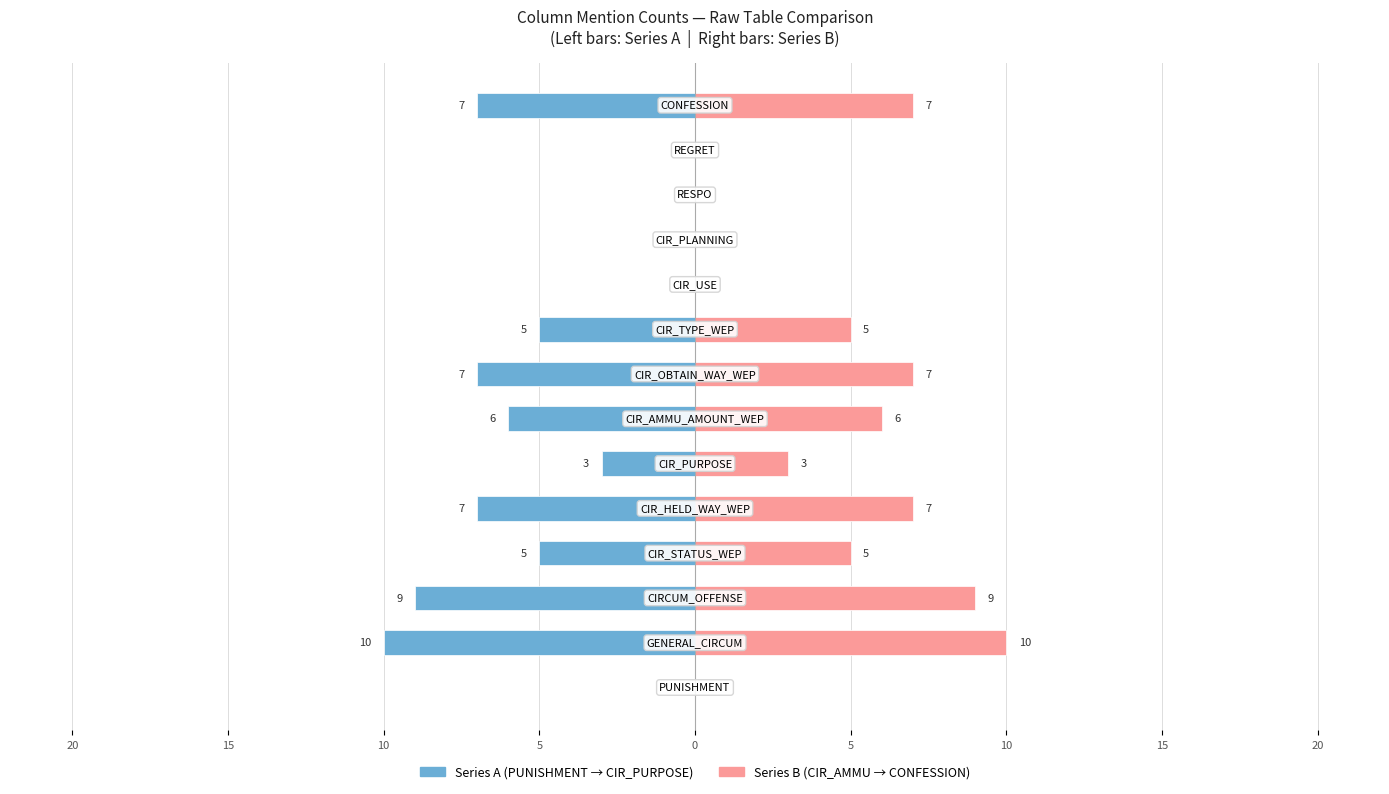

What is the average value of the Series B (cols 8-14) series?

4